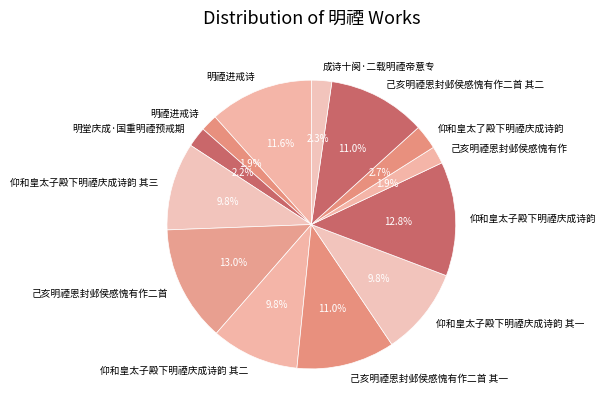

How many slices are in this pie chart?

13